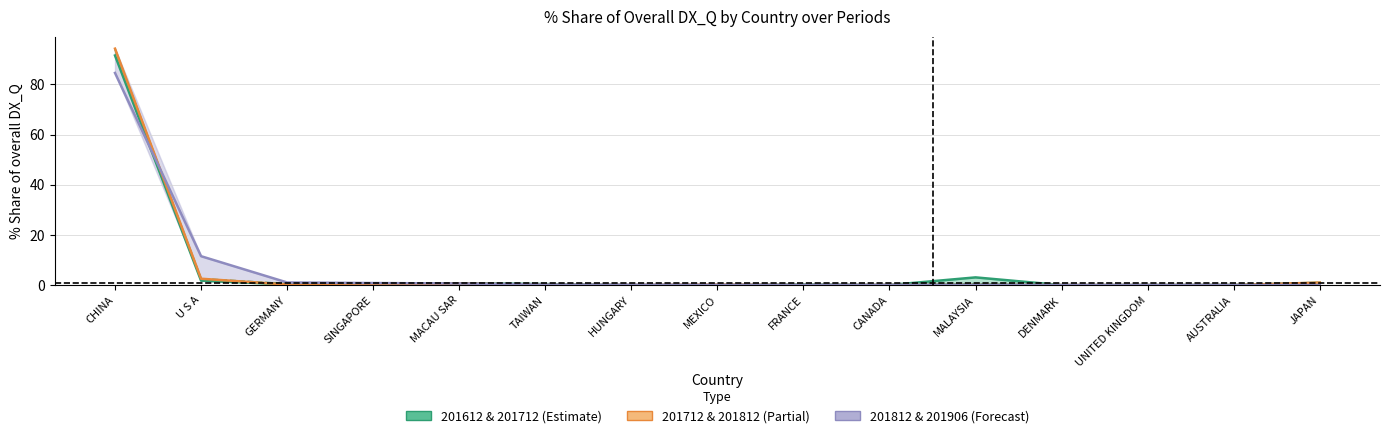

Is the value of 201712_% Share at AUSTRALIA greater than the value of 201906_% Share at CANADA?

No